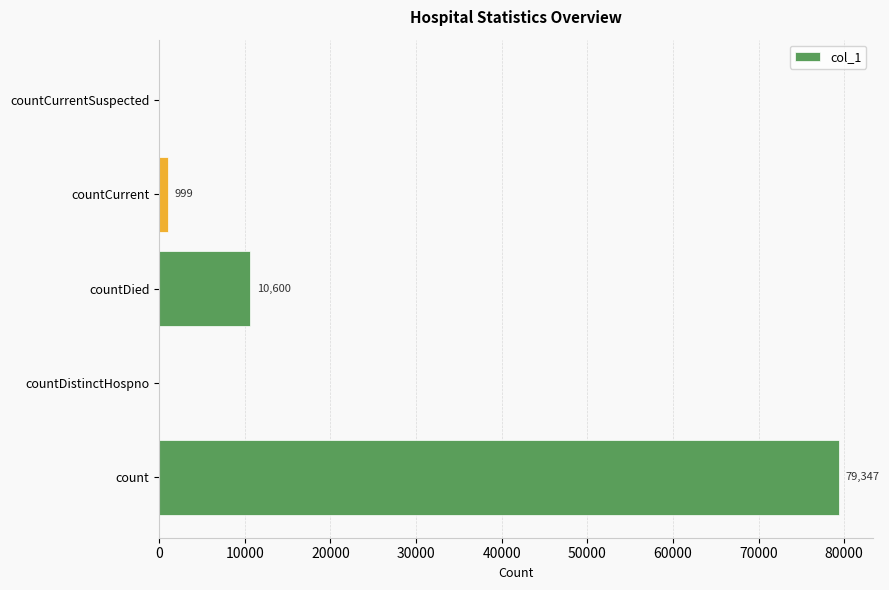

Reading top to bottom, extract all data points from this chart.

countCurrentSuspected=0	countCurrent=999	countDied=10600	countDistinctHospno=0	count=79347